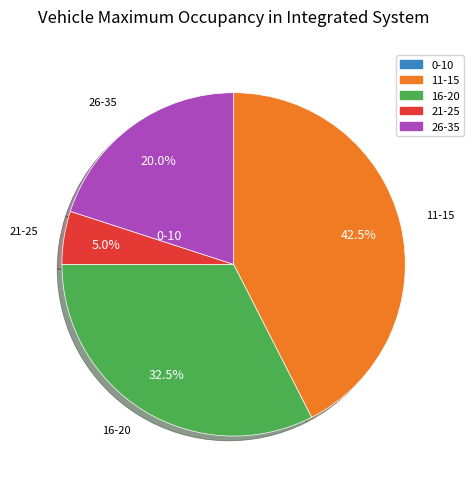

Is there a majority slice in this chart?

No